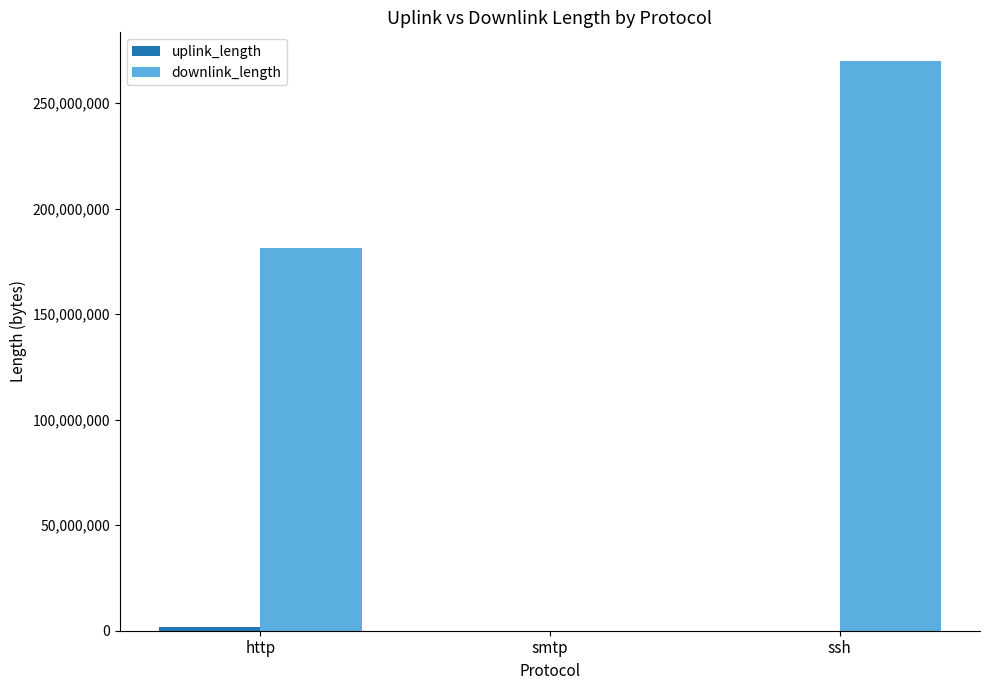

True or false: downlink_length has a value of 4879 at smtp.

True